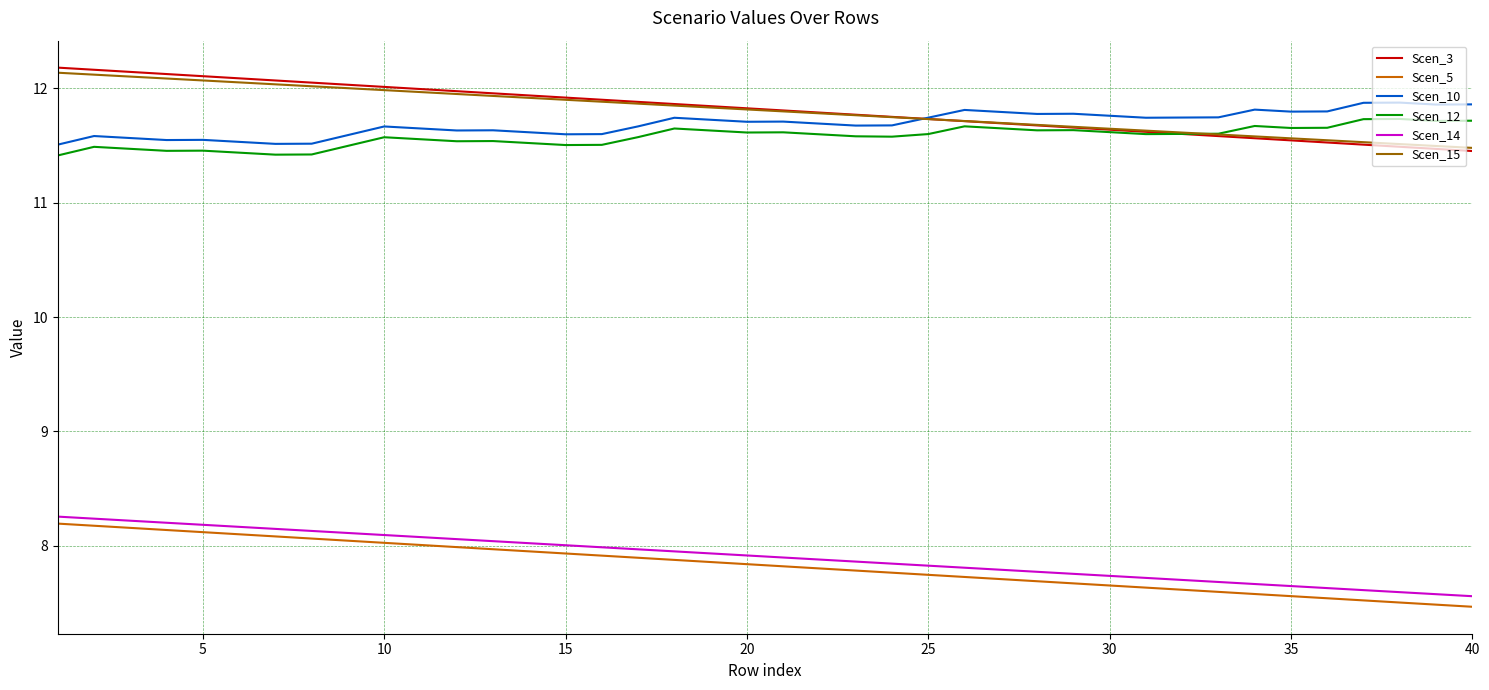

What is the maximum value for Scen_5?

8.2